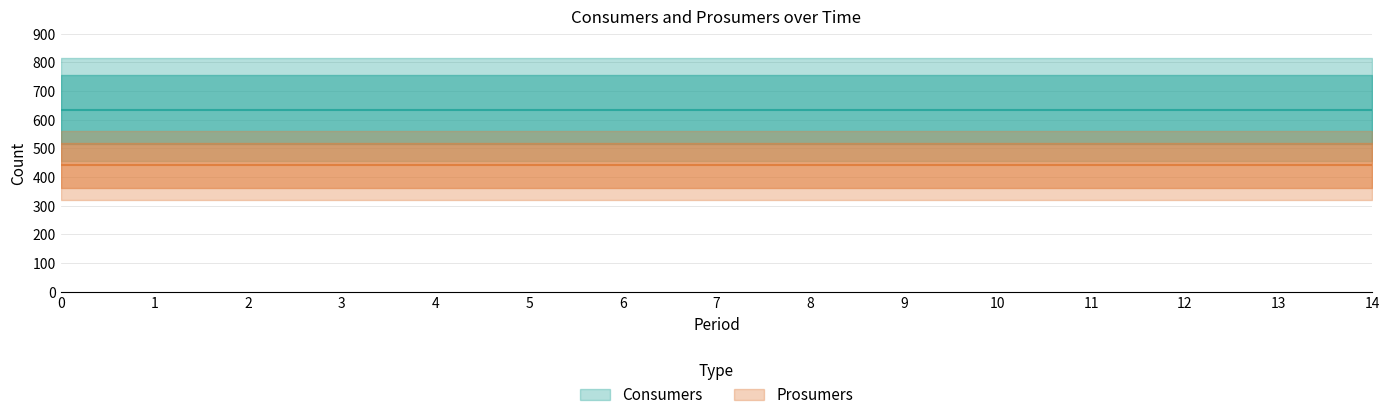

Which series has the largest range (max minus min)?

Consumers